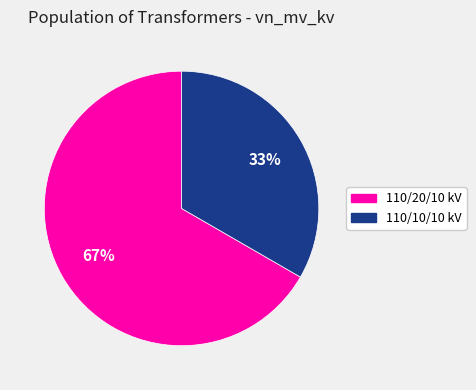

To the nearest percent, what is the average slice percentage?

50%